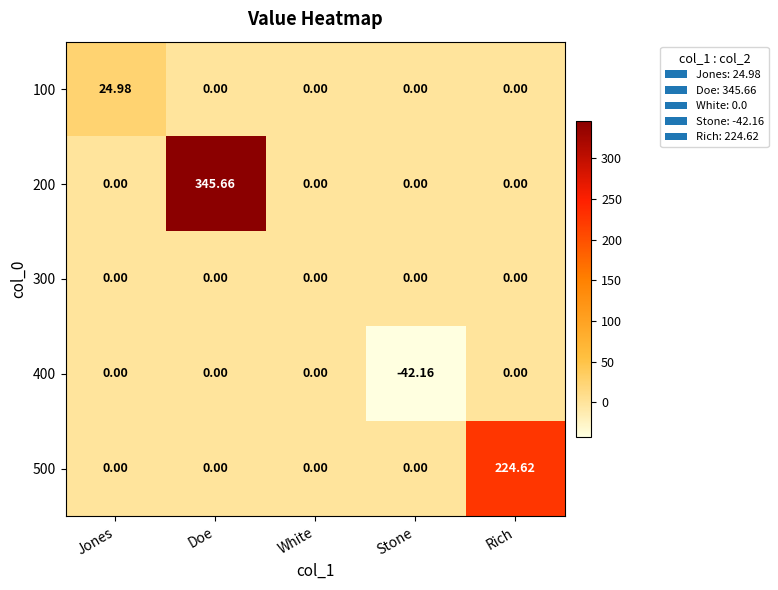

Which label corresponds to the smallest value in the chart?

Stone